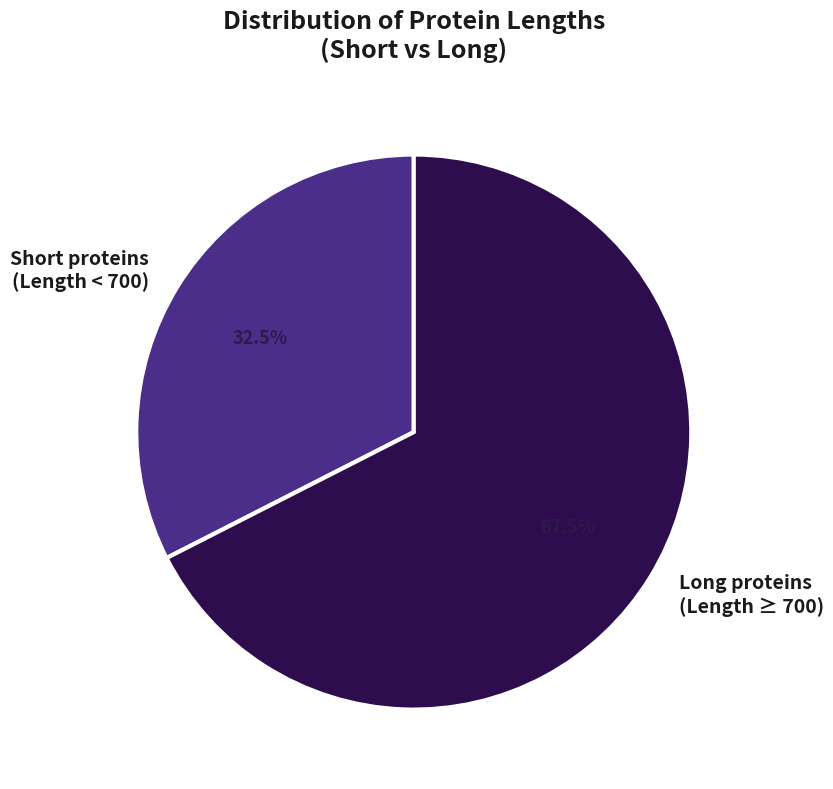

Which has a higher value, Long proteins (Length ≥ 700) or Short proteins (Length < 700)?

Long proteins (Length ≥ 700)